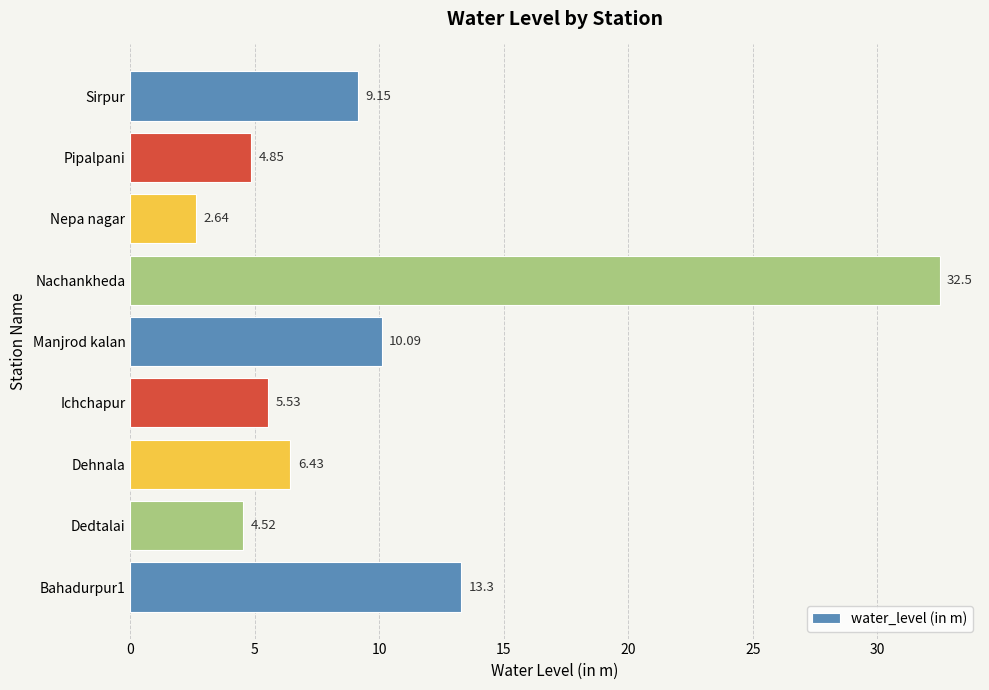

At which category does the chart reach its minimum across all series?

Nepa nagar